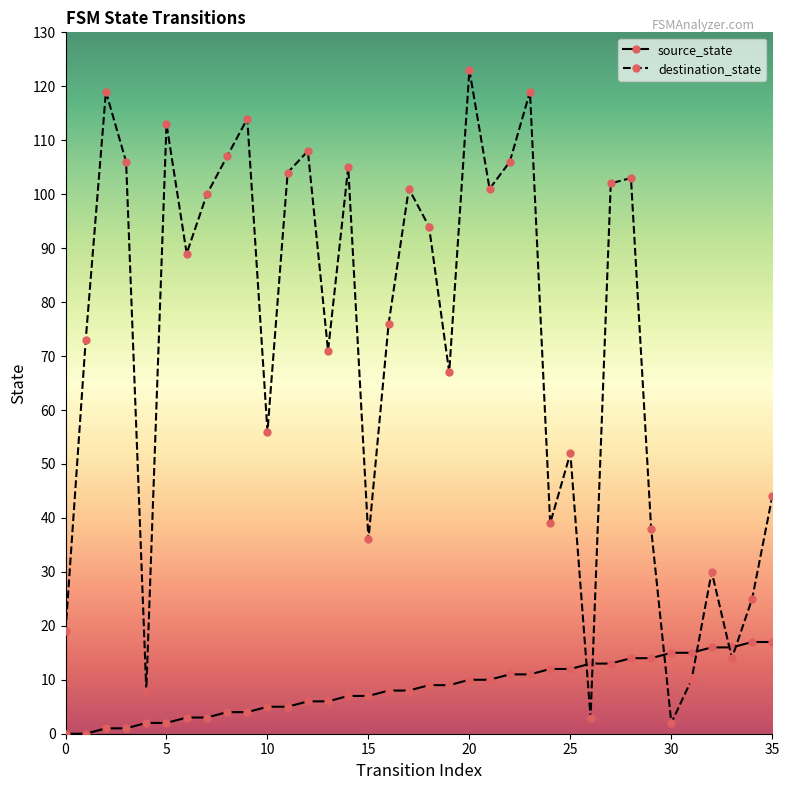

Rank the series by their average value, from lowest to highest.

source_state, destination_state